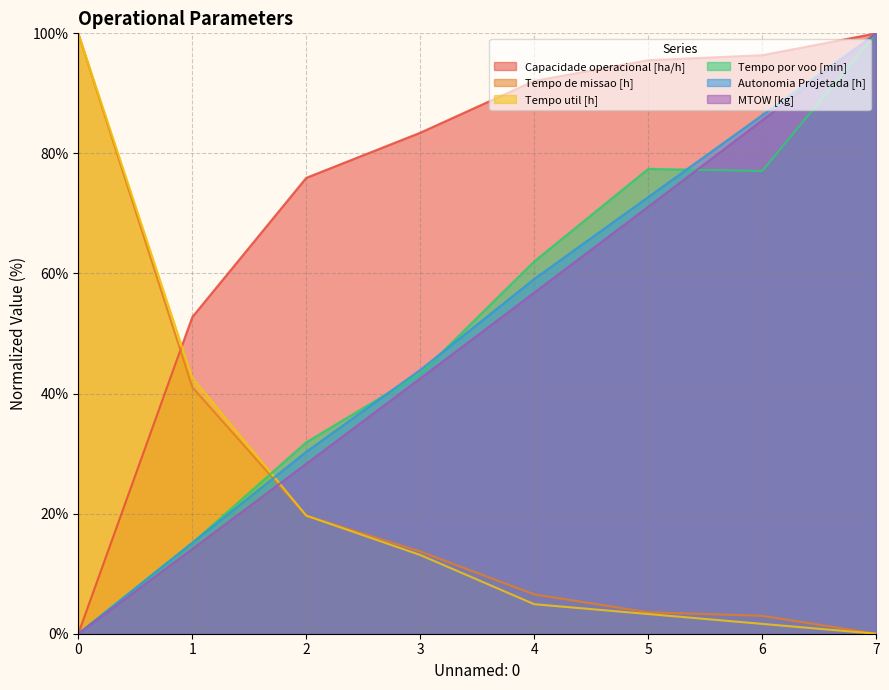

What is the difference between the second highest and minimum values in the Tempo de missao [h] series?

41.1